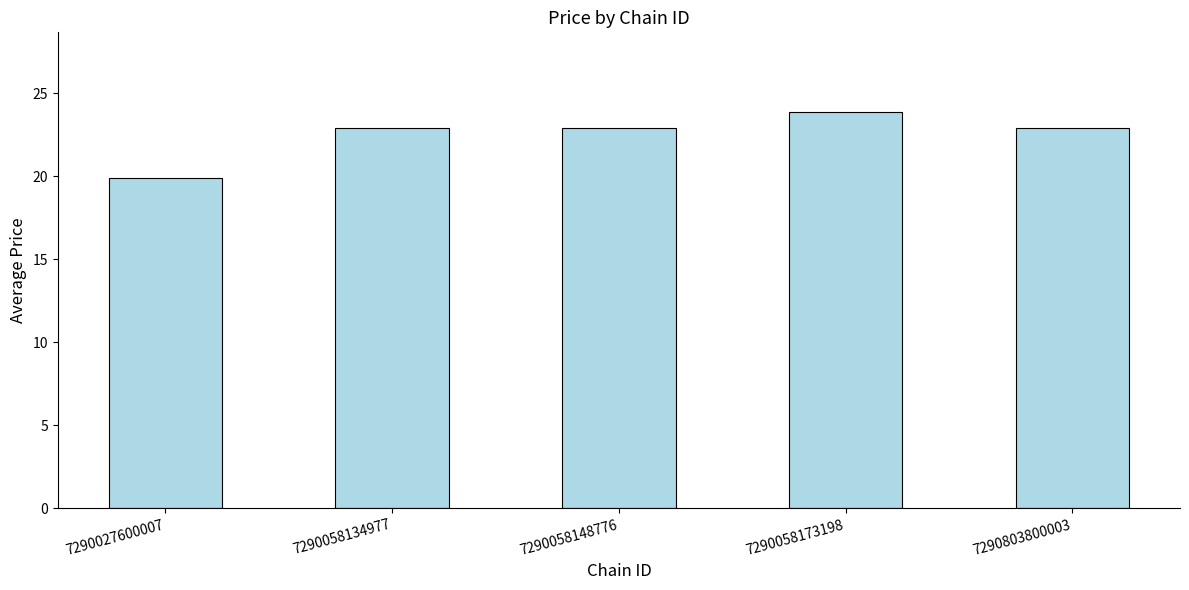

How many data points are less than 22?

1